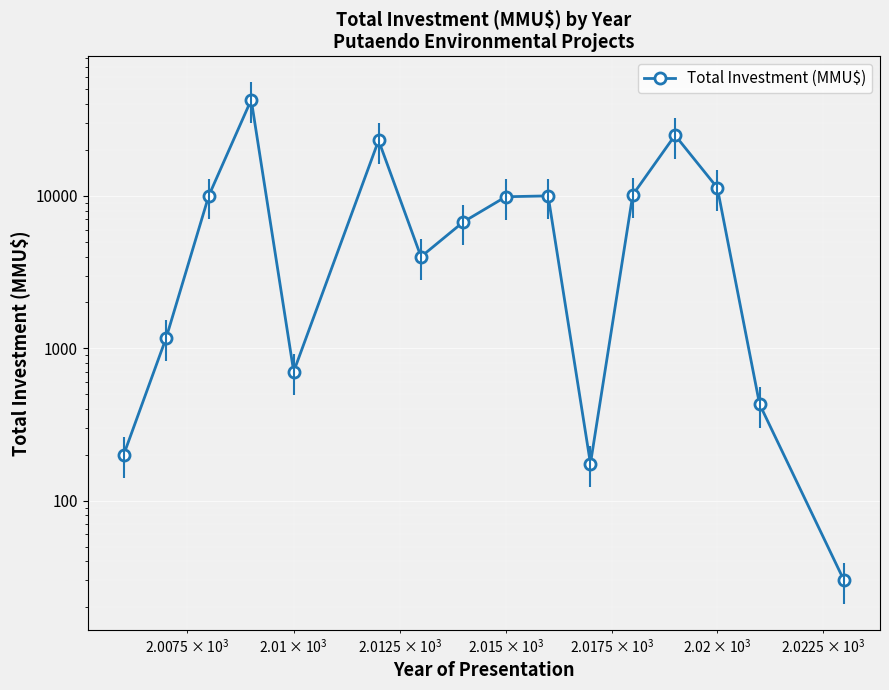

Is this an area chart (filled region under the line)?

No